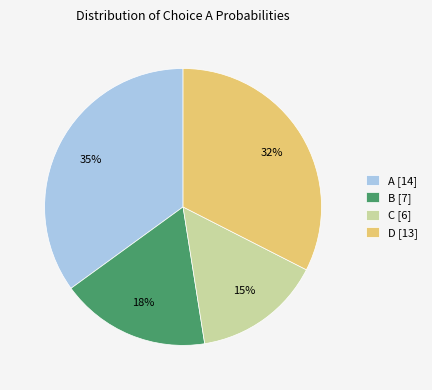

The B [7] slice represents 6% of the pie. True or false?

False